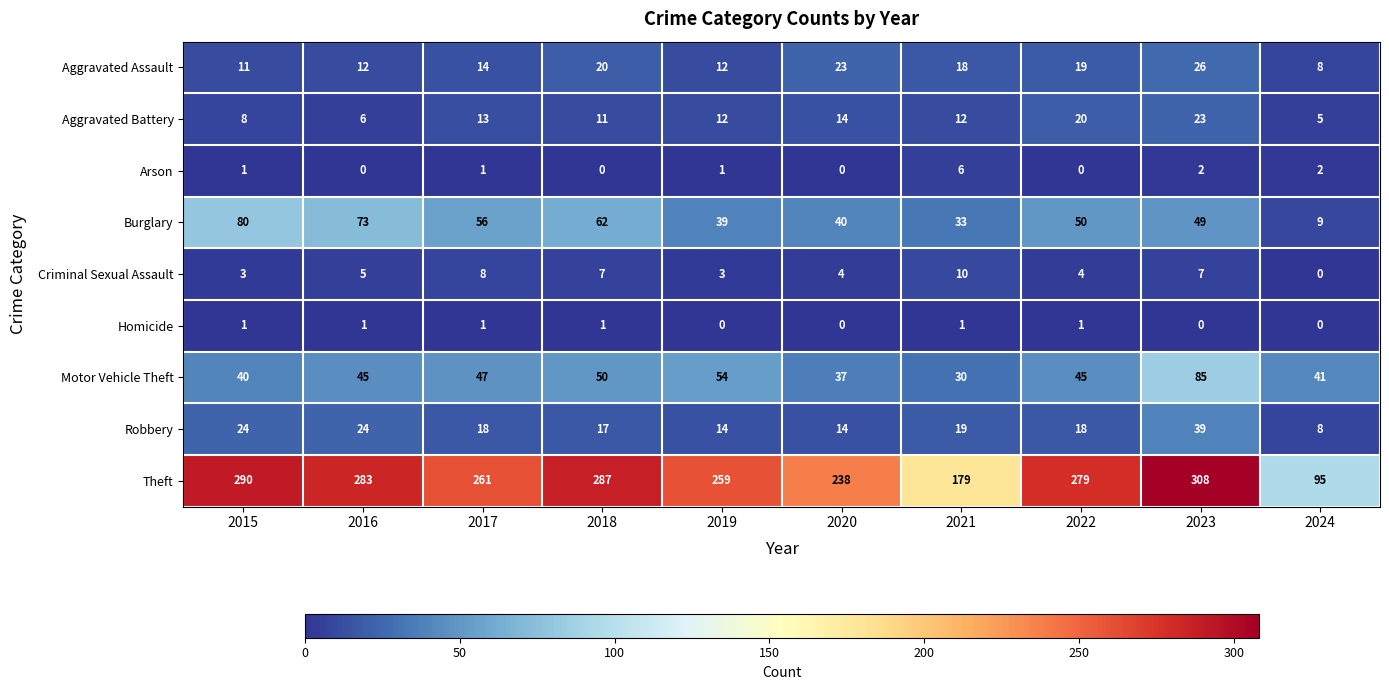

Which series has the widest spread of values?

Theft